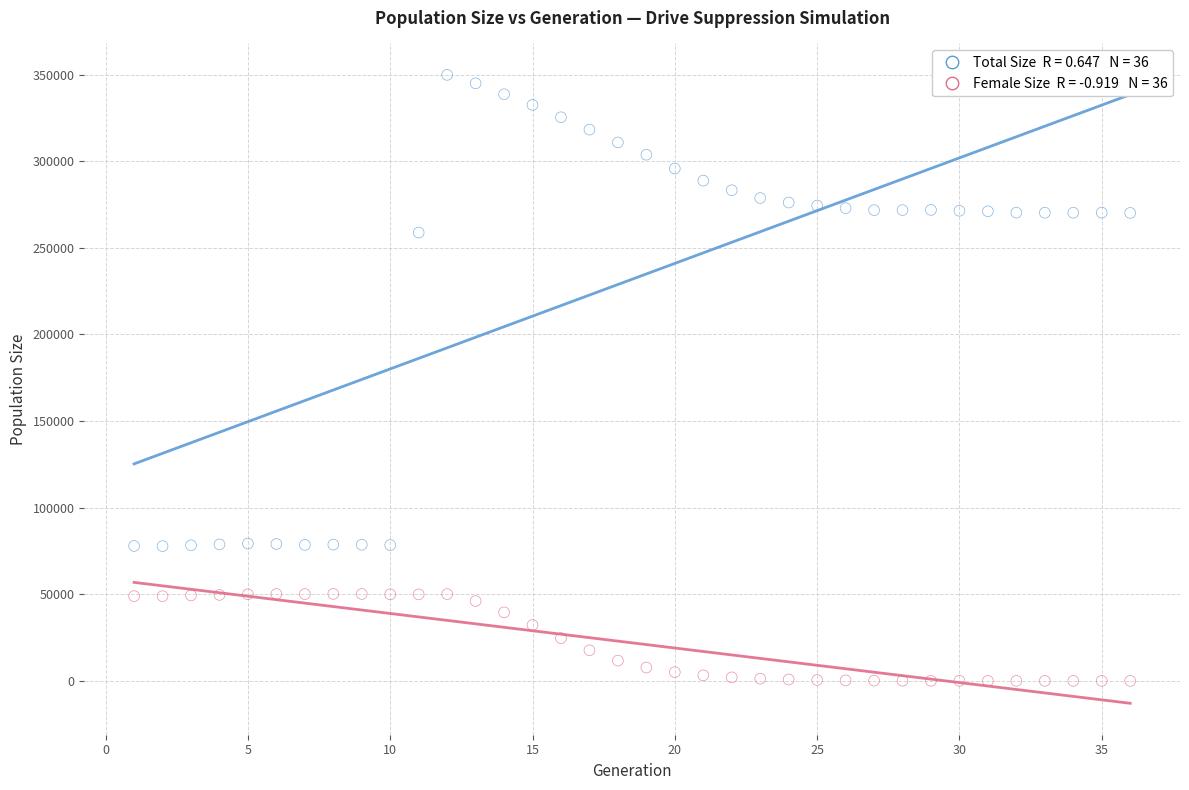

Across all series, what Y value is closest to 174934?

258829